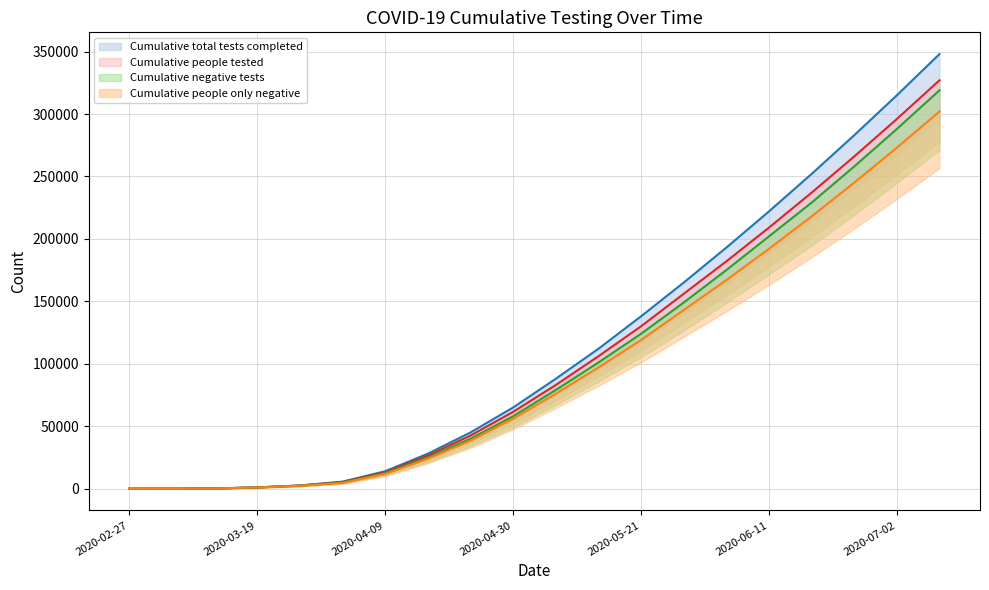

How many lines are shown in the chart?

4